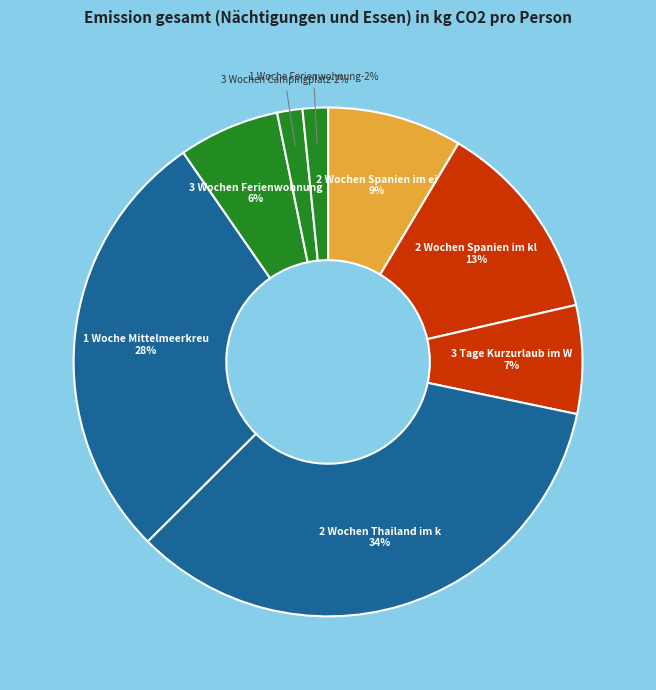

True or false: 2 Wochen Spanien im einfachen Hotel accounts for 1% of the total.

False